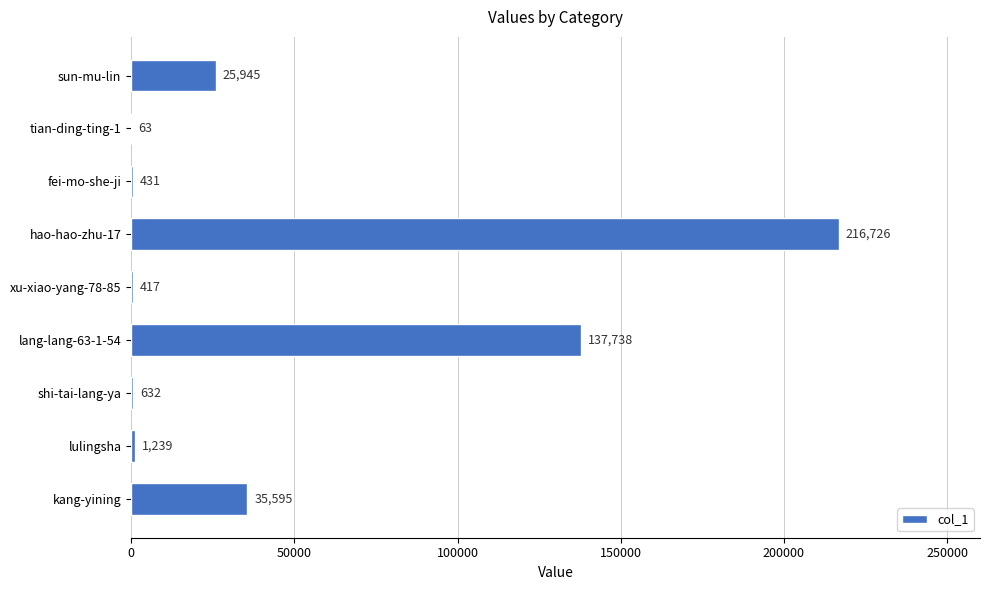

Are the bars horizontal?

Yes